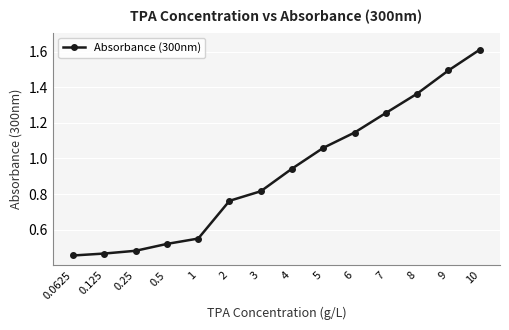

What position from the right is 0.25?

12